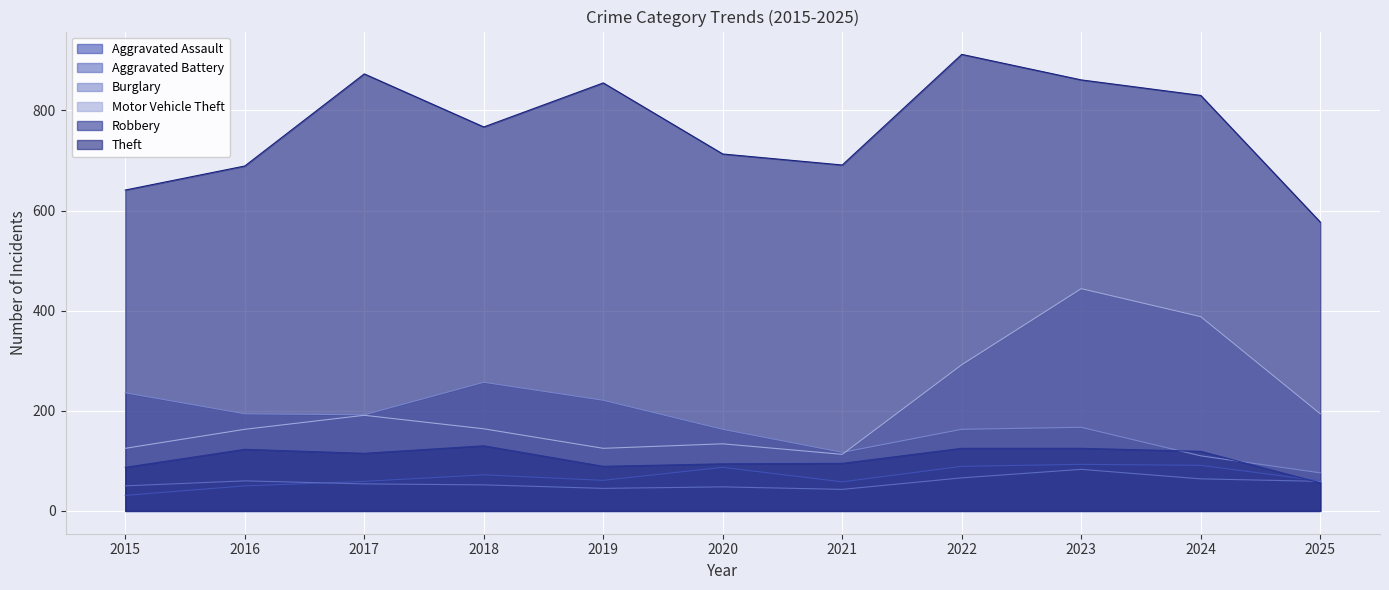

What is the difference between the Aggravated Assault values at 2024 and 2015?

60